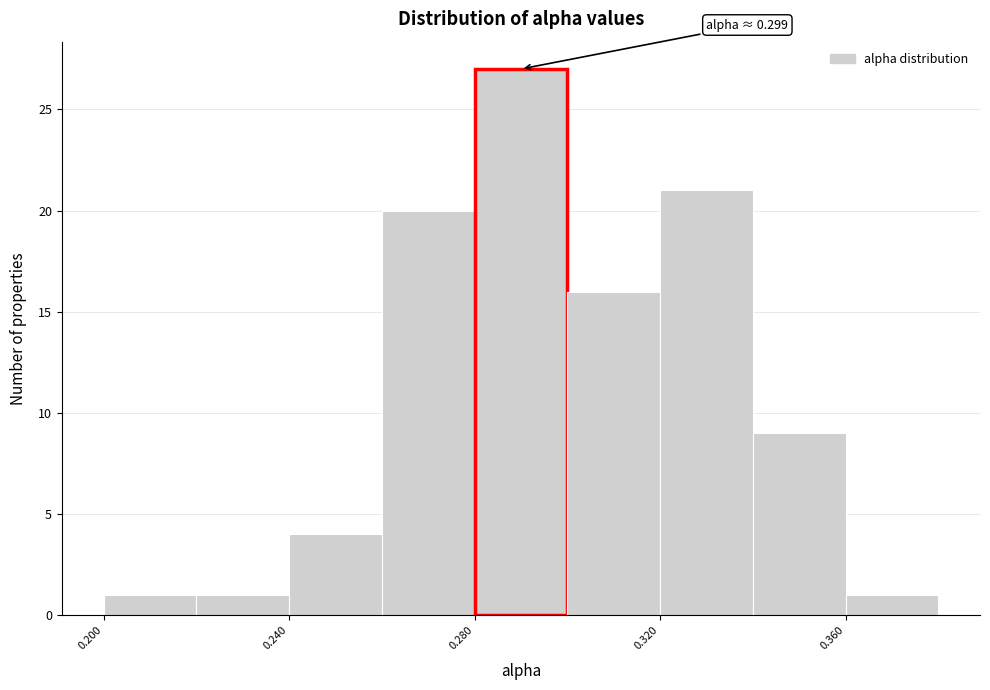

Which range on the x-axis has the tallest bar?

0.28 to 0.30